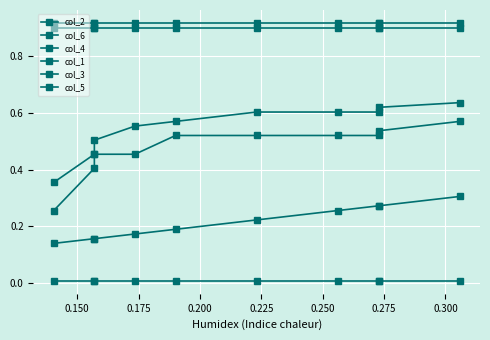

What is the value of the col_4 point at the 10th from the left?

0.6